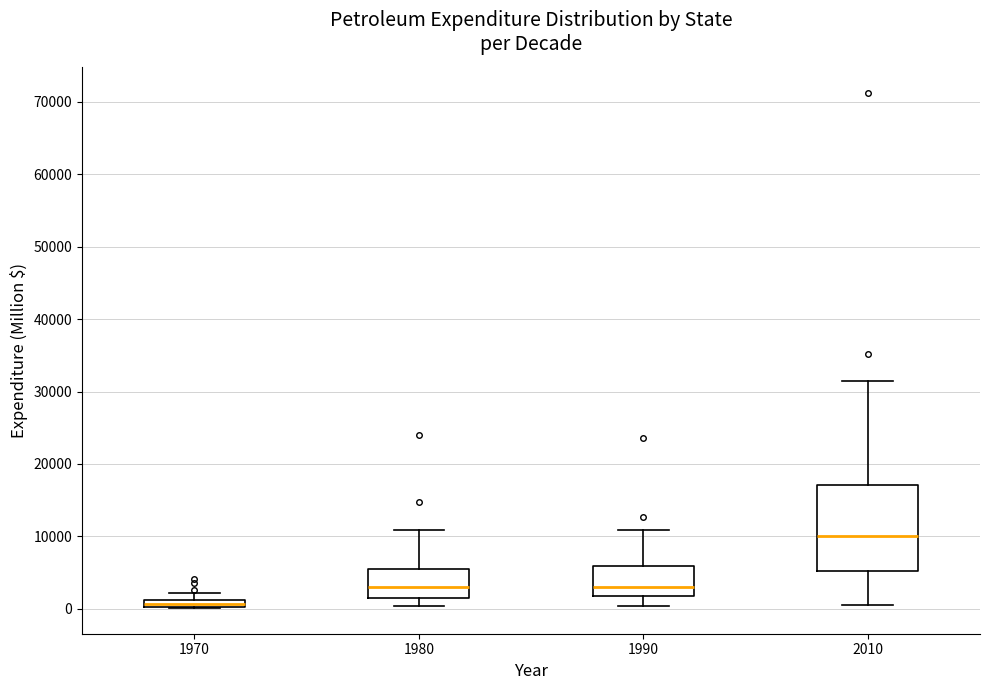

Where does the median line of the box at x = 1980 sit on the y-axis? The values are not printed on the chart, so give them approximately, as read against the axis.

3000